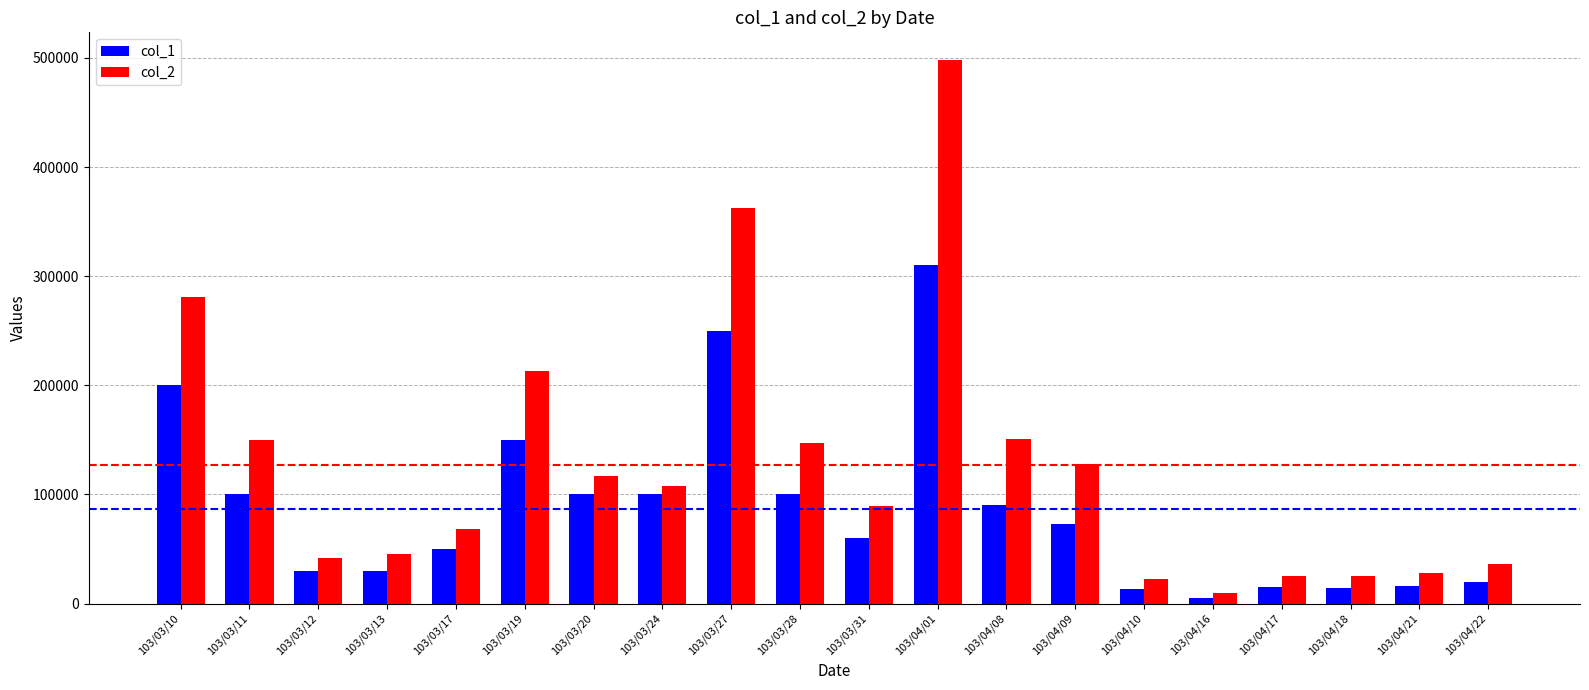

What position from the left is 103/04/10?

15